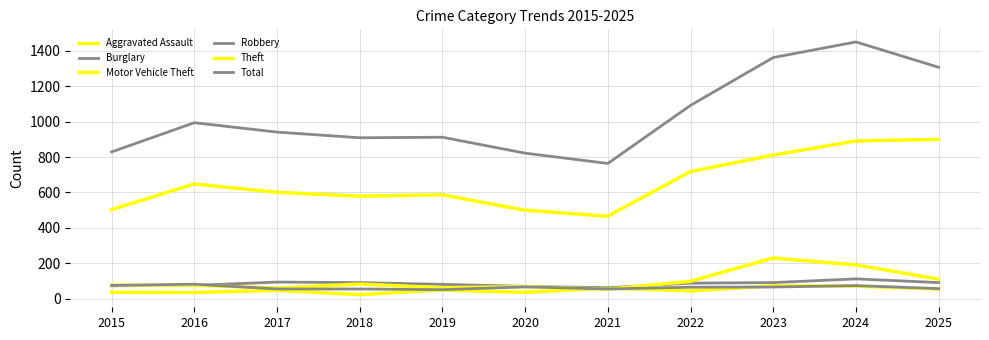

Is this an area chart (filled region under the line)?

No